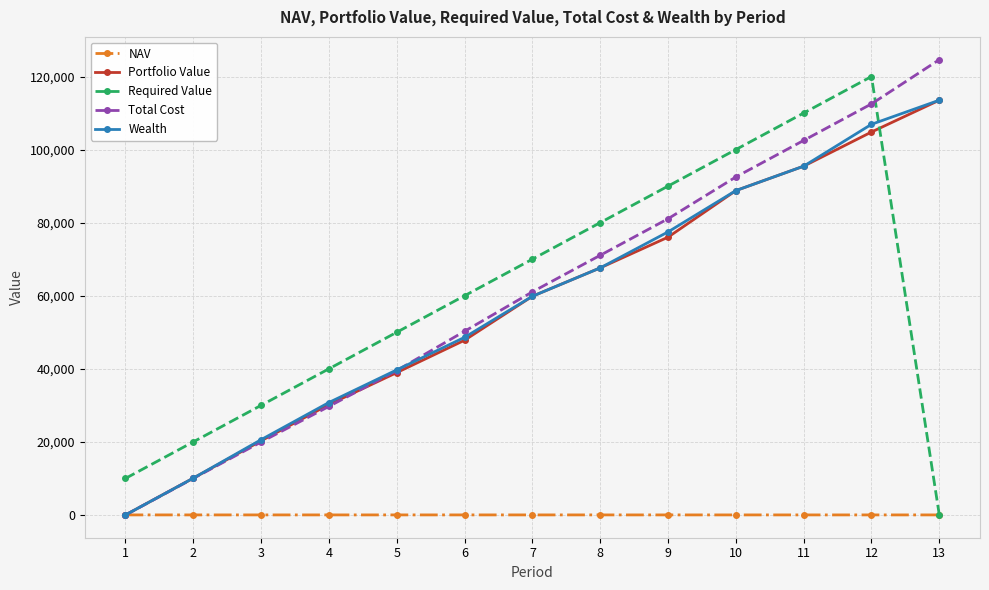

What is the difference between the second highest and minimum values in the NAV series?

1.8